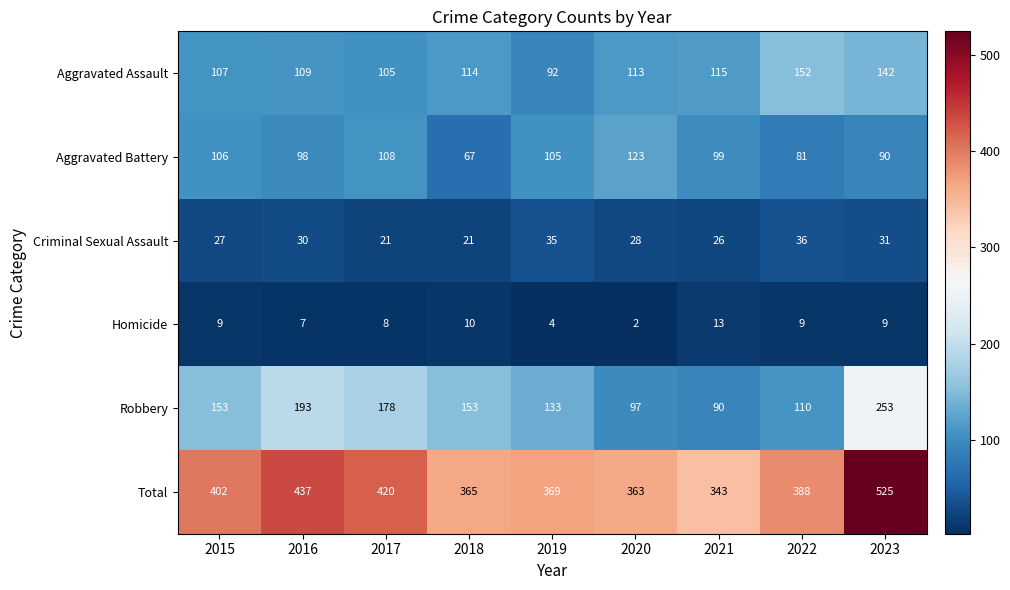

What is the sum of the Total values at 2022 and 2019?

757